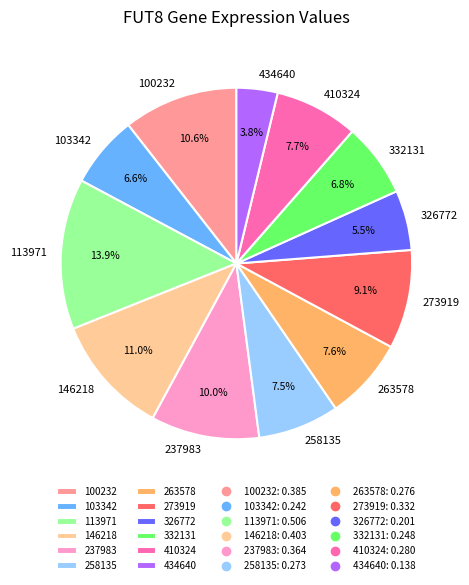

Count the number of slices in the pie.

12